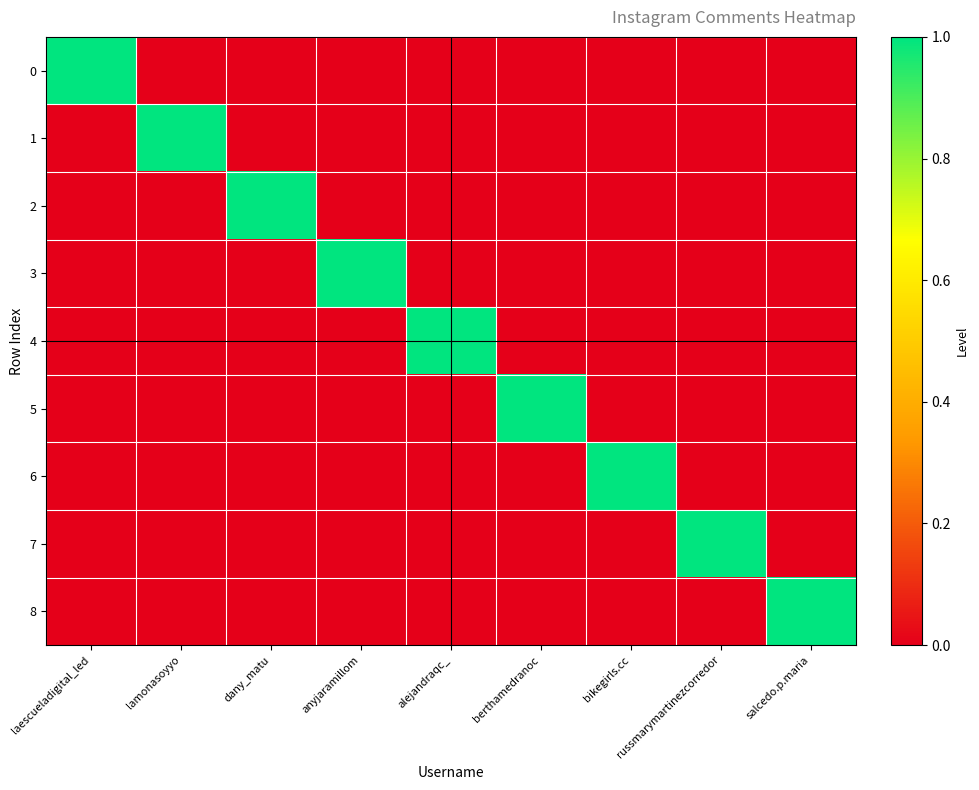

How many categories are shown in the chart?

9